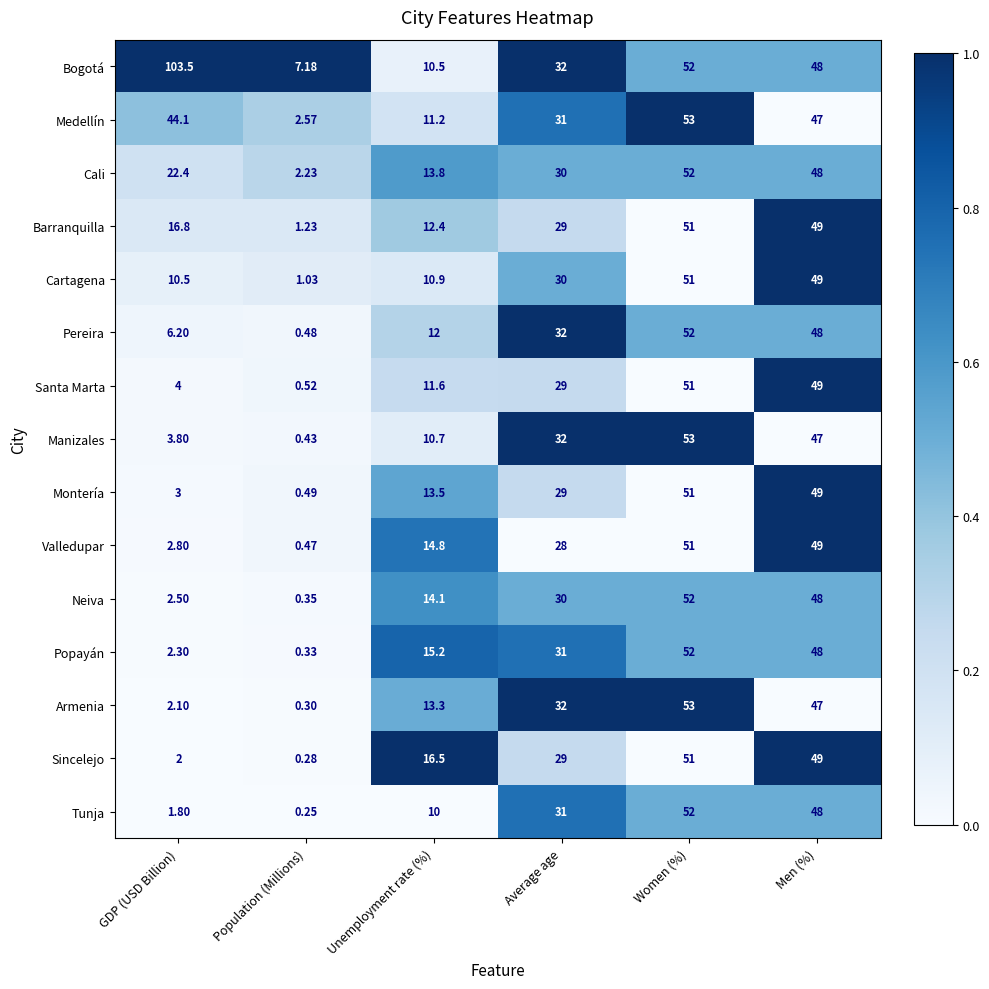

Which category has the highest value in the Barranquilla series?

Women (%)